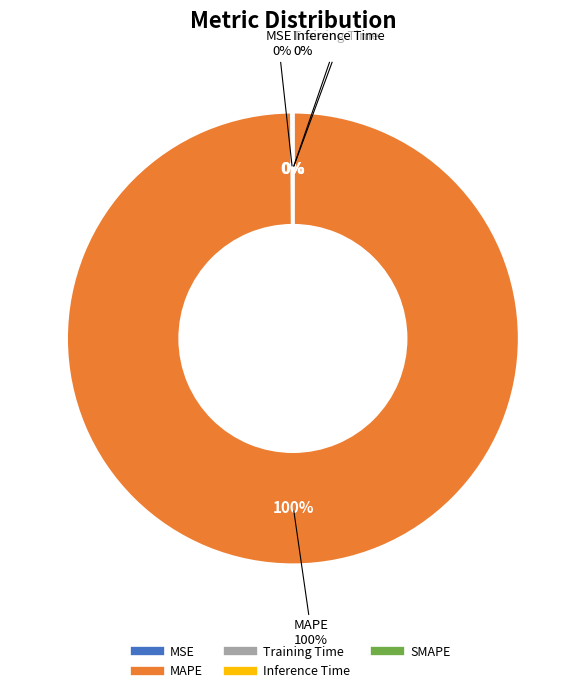

True or false: Inference Time accounts for 0% of the total.

True